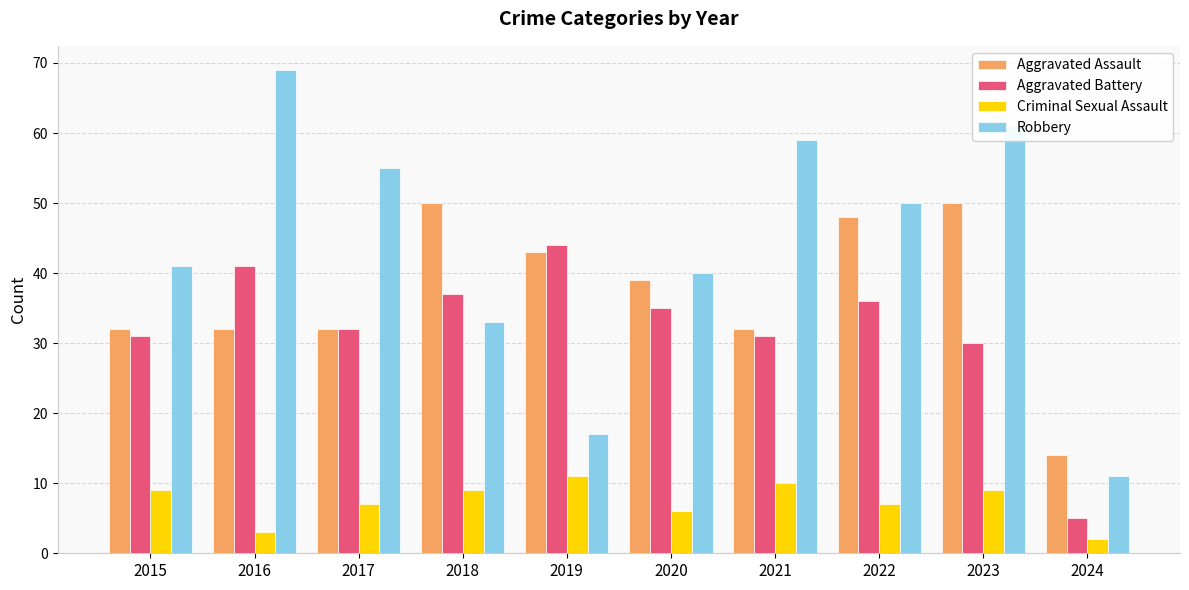

Which series has the largest total across all categories?

Robbery